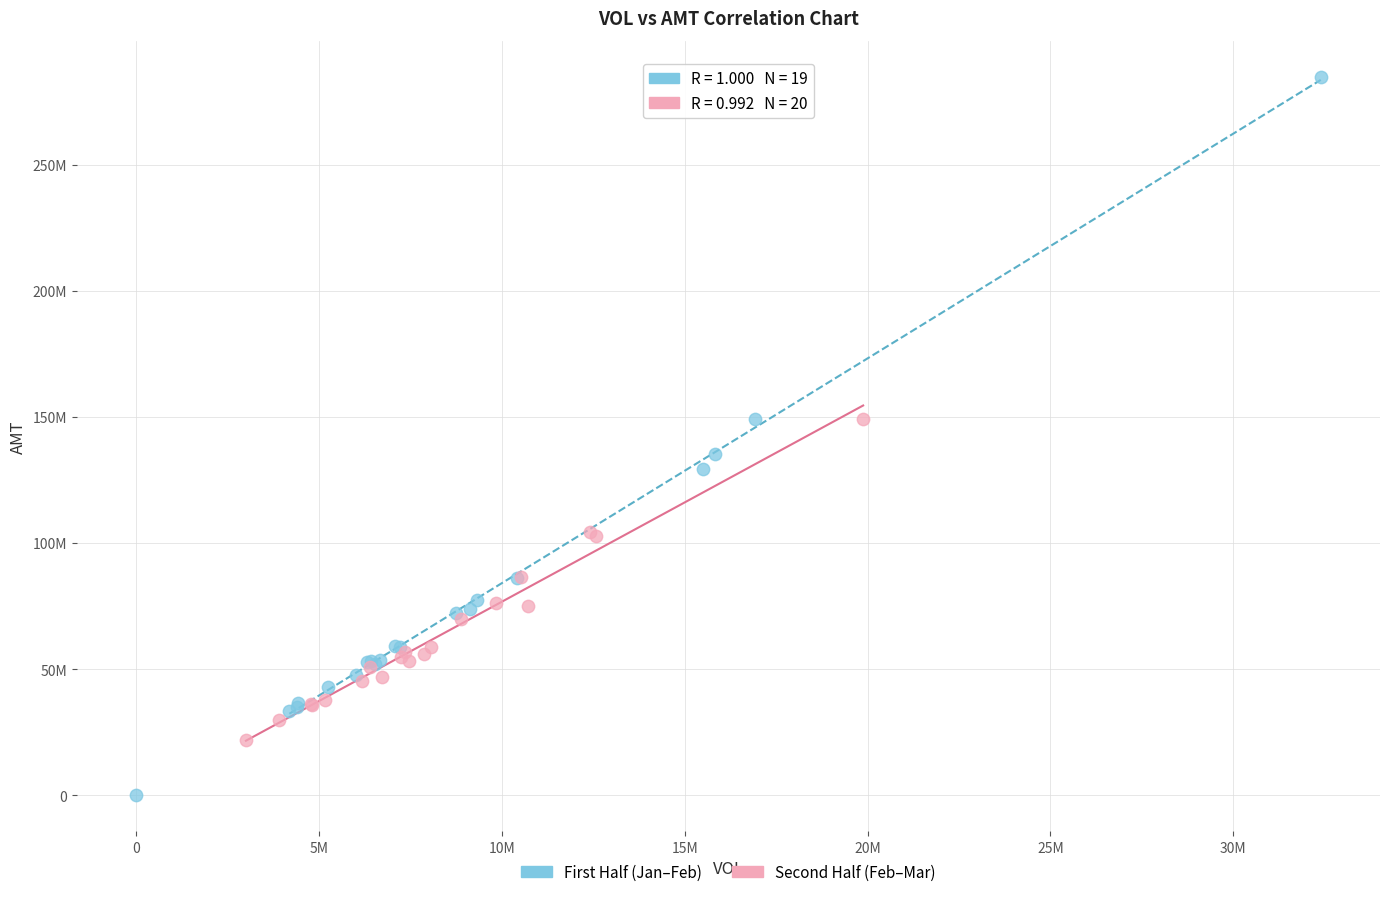

What are all the series names shown in the legend?

First Half (Jan–Feb), Second Half (Feb–Mar)